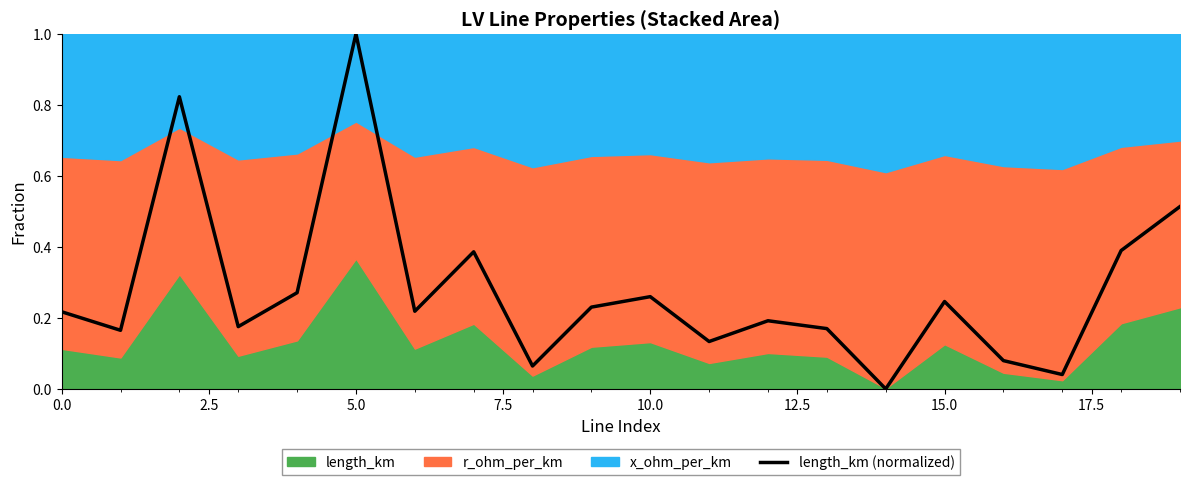

At which label does length_km (normalized) reach its peak?

5.0